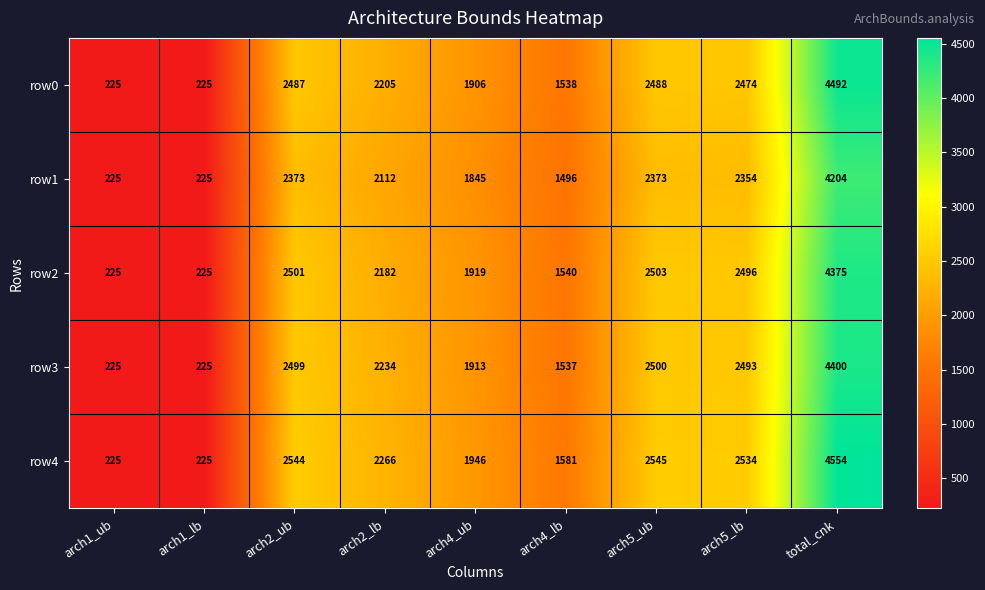

What is the sum of the row4 values at arch5_ub and arch4_lb?

4126